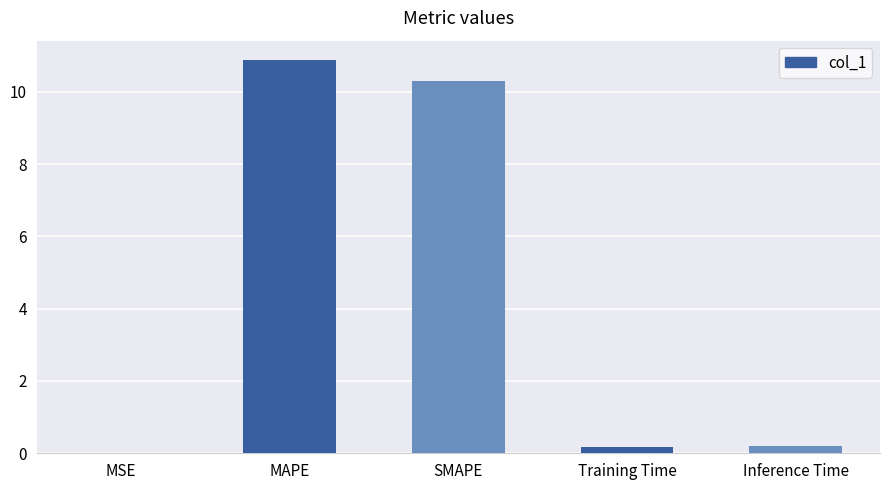

Which category has the highest value across all series?

MAPE